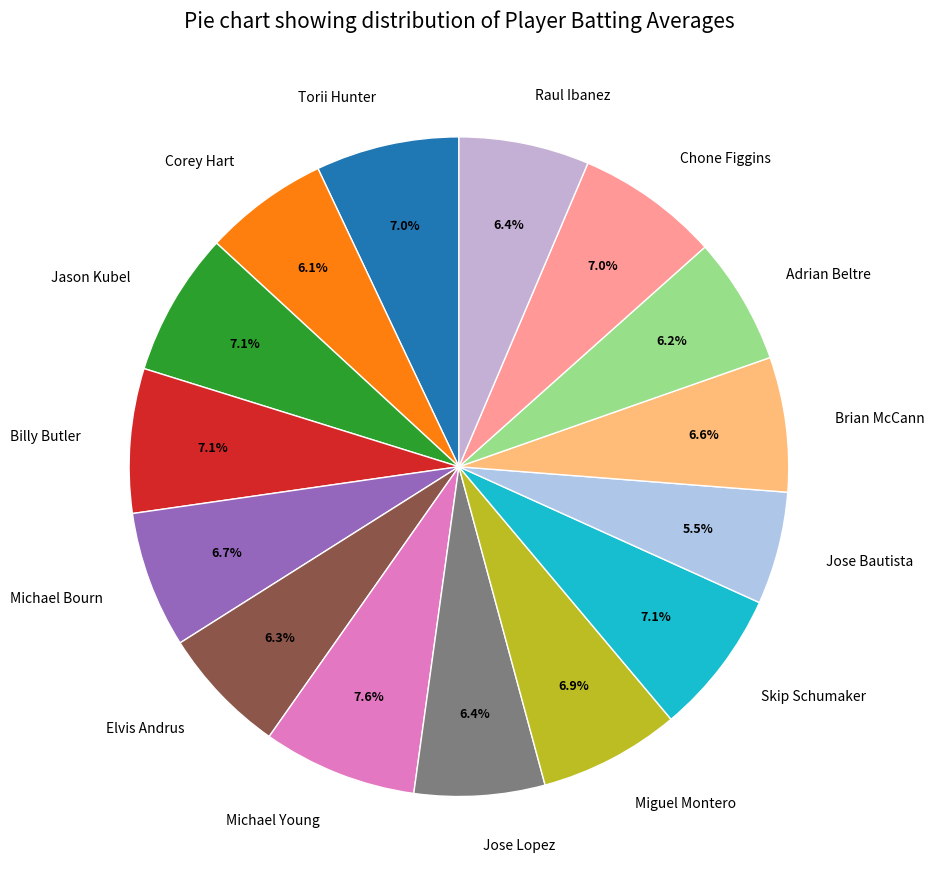

What is the smallest slice in the pie chart?

Jose Bautista